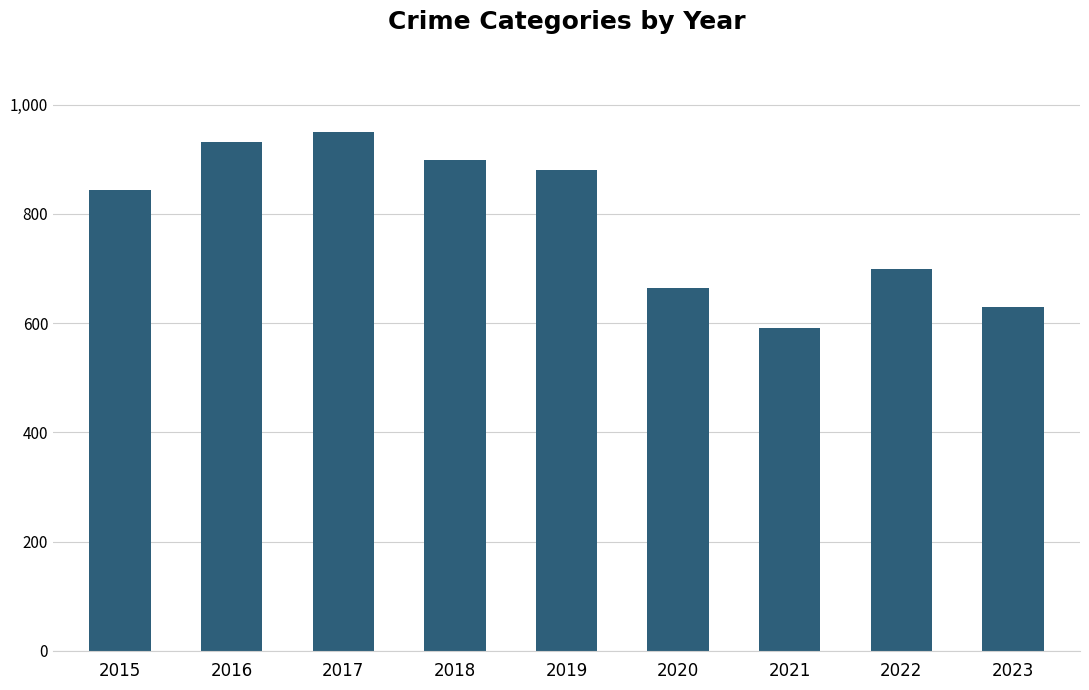

Between 2015 and 2021, which is larger?

2015